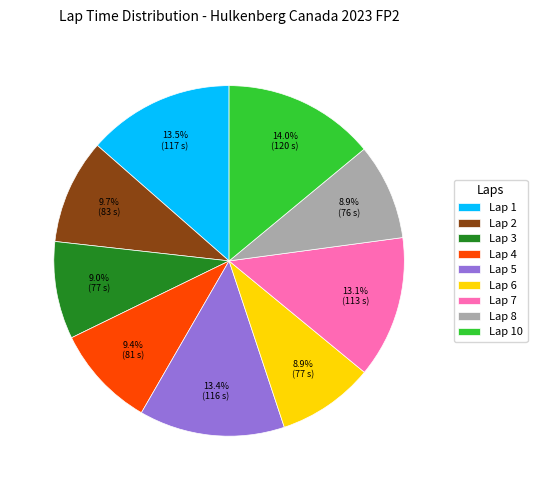

To the nearest percent, what is the average slice percentage?

11%